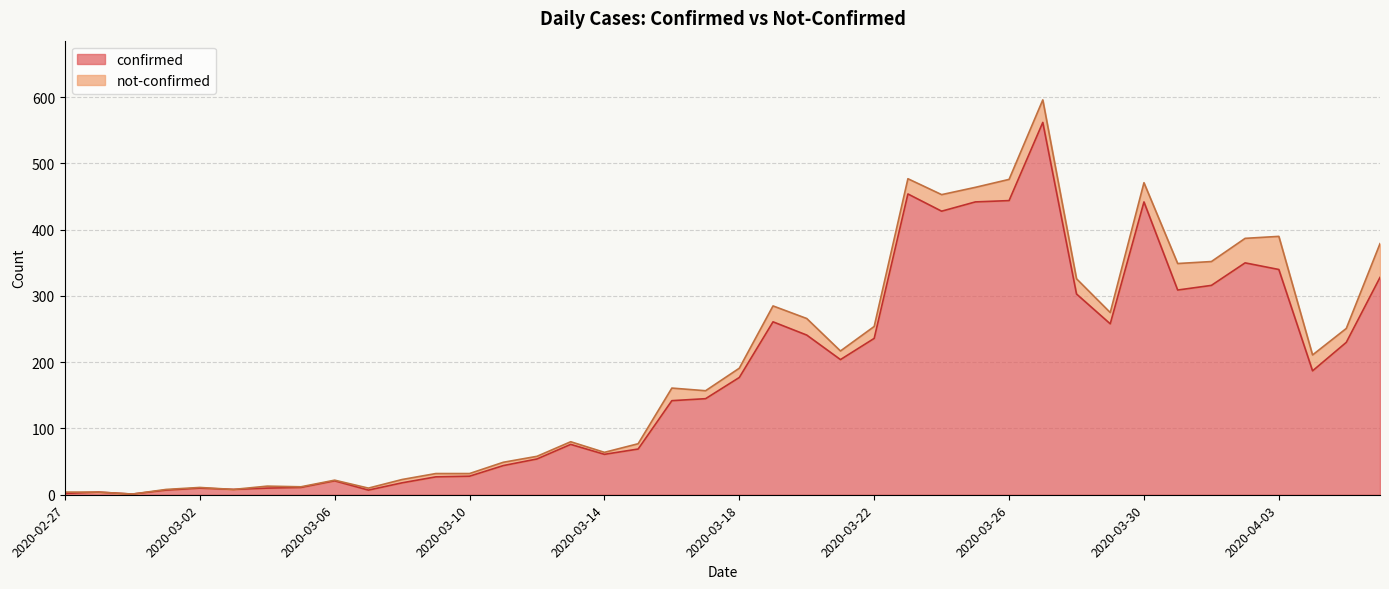

Reading right to left, what are all the values shown in this chart?

2020-04-06=328	2020-04-05=230	2020-04-04=187	2020-04-03=340	2020-04-02=350	2020-04-01=316	2020-03-31=309	2020-03-30=442	2020-03-29=258	2020-03-28=303	2020-03-27=562	2020-03-26=444	2020-03-25=442	2020-03-24=428	2020-03-23=454	2020-03-22=236	2020-03-21=204	2020-03-20=241	2020-03-19=261	2020-03-18=177	2020-03-17=145	2020-03-16=142	2020-03-15=69	2020-03-14=61	2020-03-13=76	2020-03-12=54	2020-03-11=44	2020-03-10=28	2020-03-09=27	2020-03-08=18	2020-03-07=7	2020-03-06=21	2020-03-05=11	2020-03-04=10	2020-03-03=8	2020-03-02=10	2020-03-01=7	2020-02-29=1	2020-02-28=4	2020-02-27=2